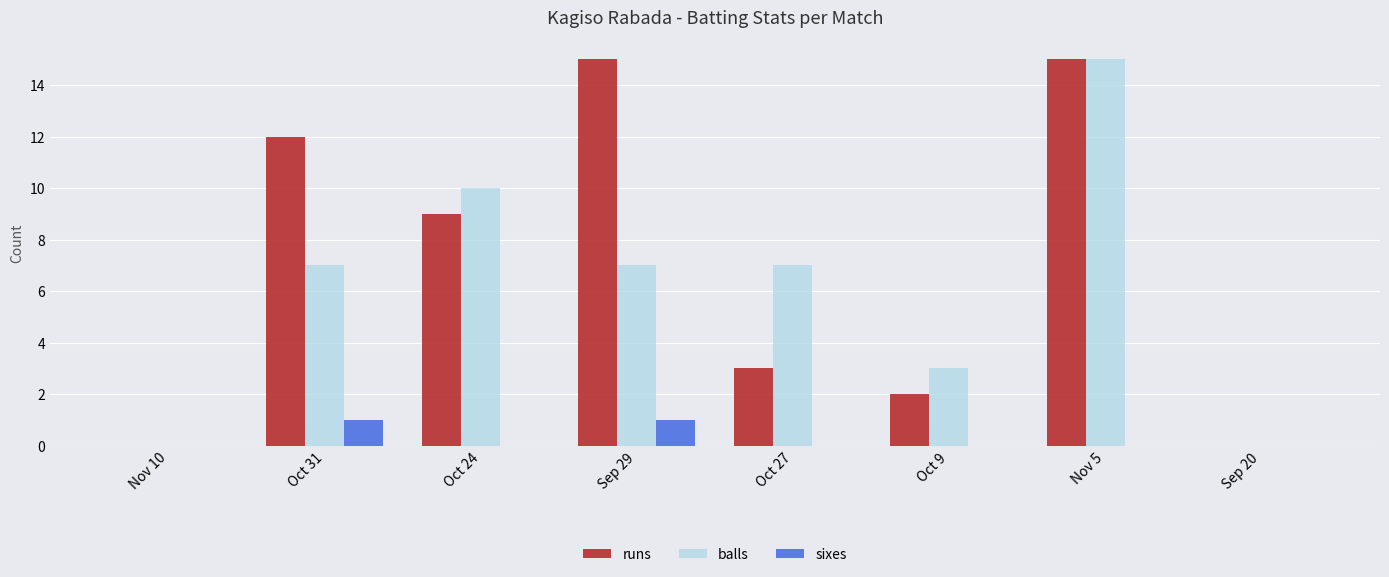

What is the highest value of the runs series?

15